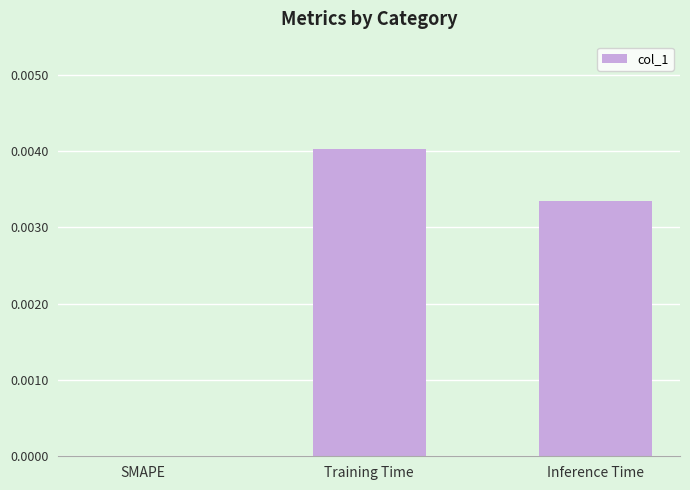

Is it true that the value at Inference Time is 0.0?

True